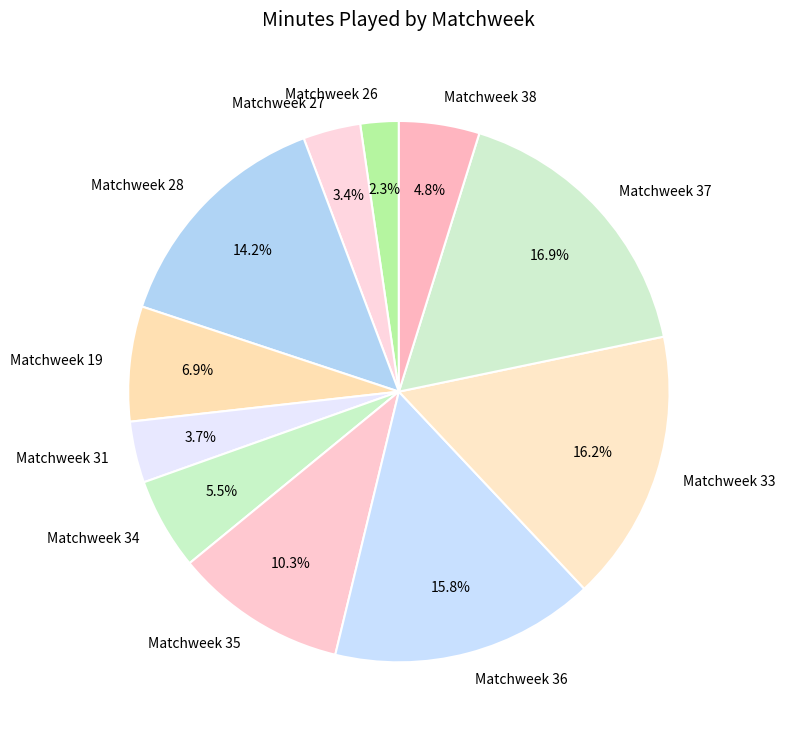

Which slice is the smallest?

Matchweek 26